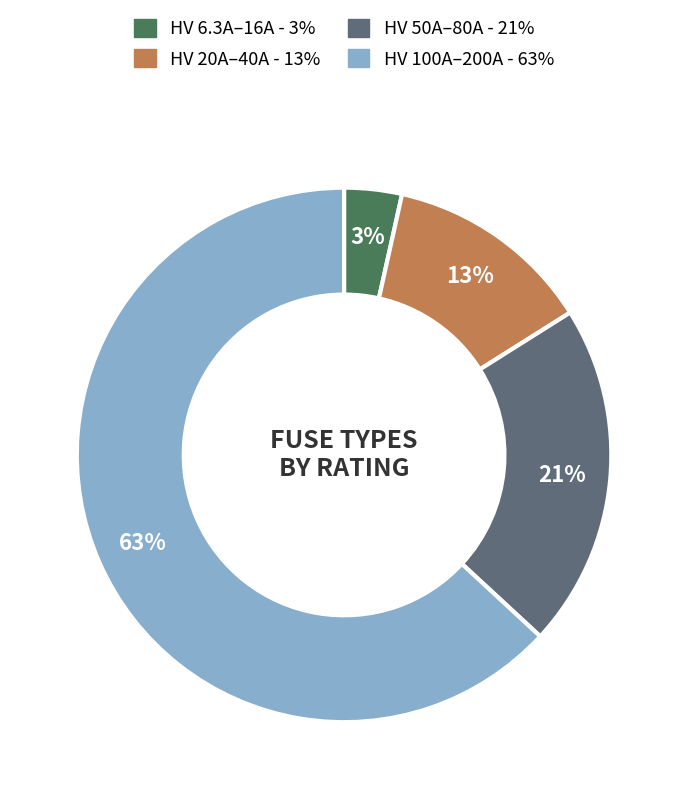

Is there a majority slice in this chart?

Yes